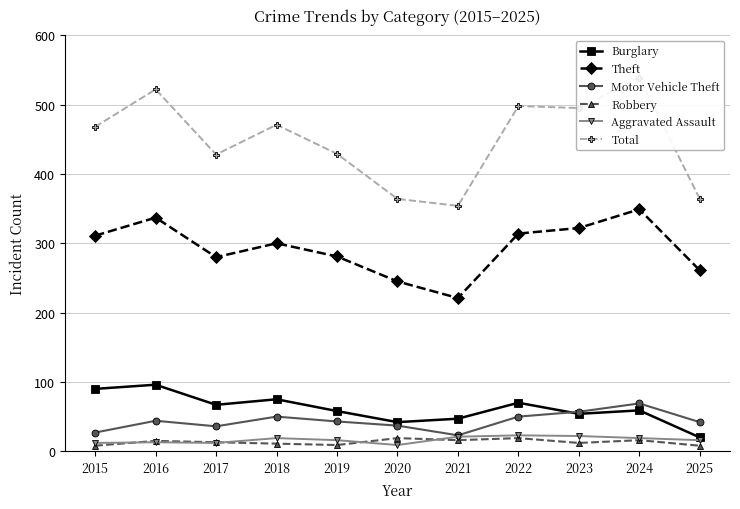

Reading left to right, list all the values displayed in this chart.

Burglary: 90	96	67	75	58	42	47	70	54	59	20
Theft: 311	337	280	300	281	245	221	314	322	349	261
Motor Vehicle Theft: 27	44	36	50	43	37	23	50	57	69	42
Robbery: 8	15	13	11	9	19	16	19	12	16	8
Aggravated Assault: 12	13	12	19	16	9	21	23	22	19	16
Total: 468	522	428	471	429	364	354	498	495	539	364